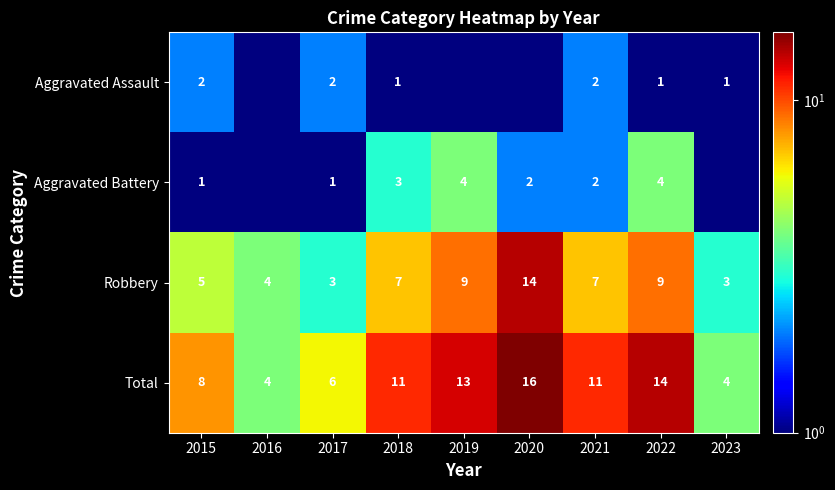

What is the difference between the highest and lowest values at 2021?

9.0